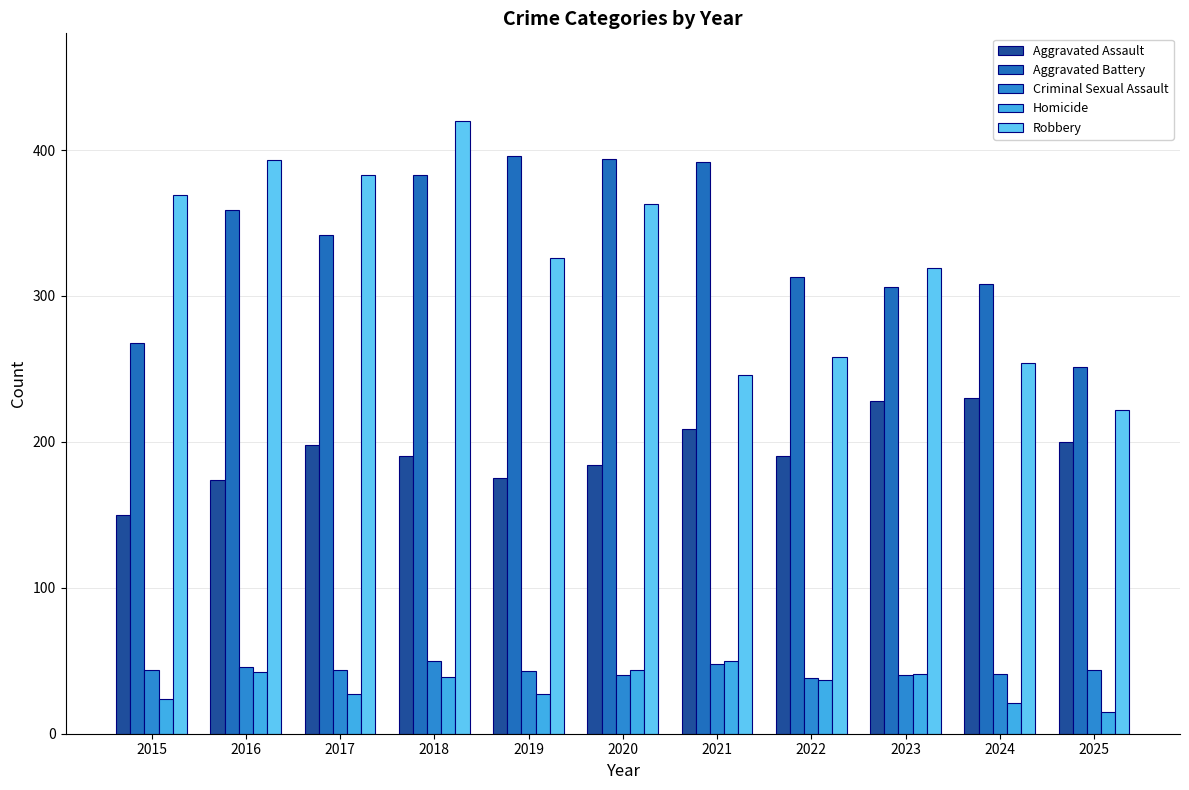

Reading left to right, transcribe all the data shown in this chart.

Aggravated Assault: 2015=150	2016=174	2017=198	2018=190	2019=175	2020=184	2021=209	2022=190	2023=228	2024=230	2025=200
Aggravated Battery: 2015=268	2016=359	2017=342	2018=383	2019=396	2020=394	2021=392	2022=313	2023=306	2024=308	2025=251
Criminal Sexual Assault: 2015=44	2016=46	2017=44	2018=50	2019=43	2020=40	2021=48	2022=38	2023=40	2024=41	2025=44
Homicide: 2015=24	2016=42	2017=27	2018=39	2019=27	2020=44	2021=50	2022=37	2023=41	2024=21	2025=15
Robbery: 2015=369	2016=393	2017=383	2018=420	2019=326	2020=363	2021=246	2022=258	2023=319	2024=254	2025=222